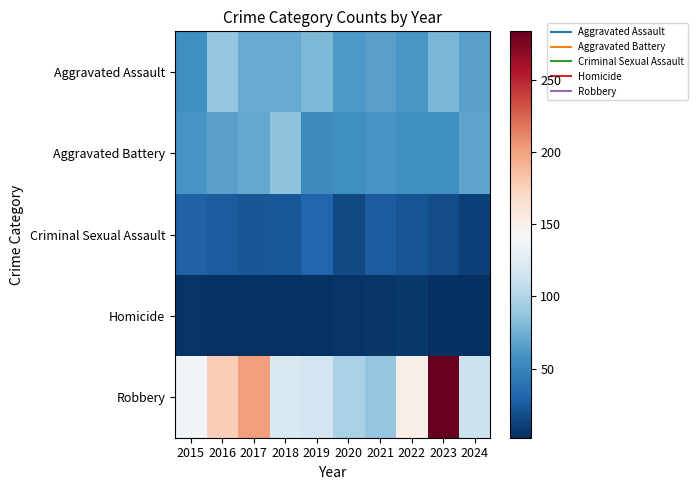

Which series has the largest range (max minus min)?

Robbery